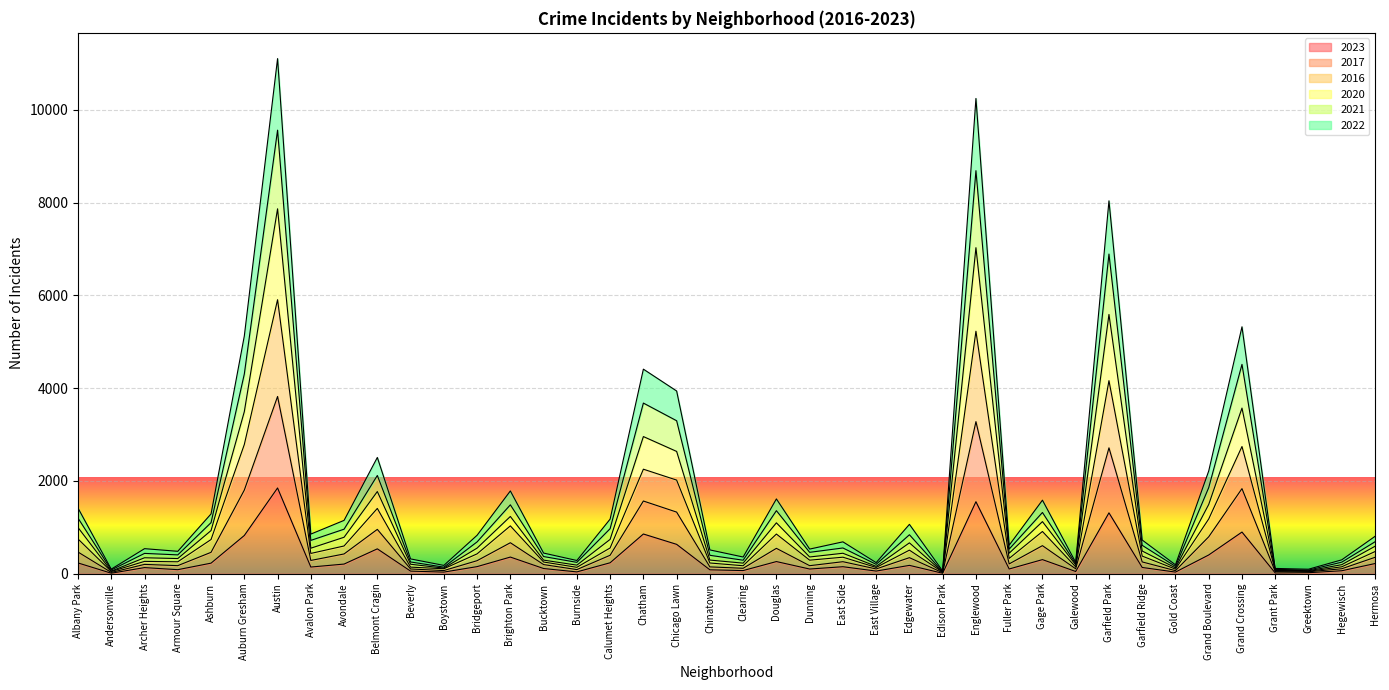

At which category is the sum across all series the highest?

Austin